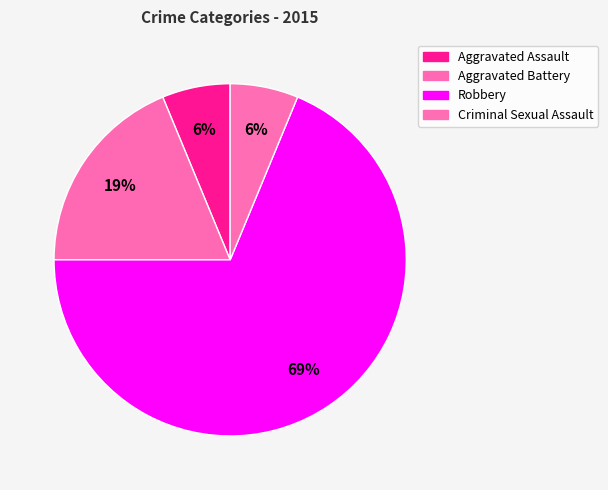

What is the total percentage of Criminal Sexual Assault and Aggravated Assault?

12.5%